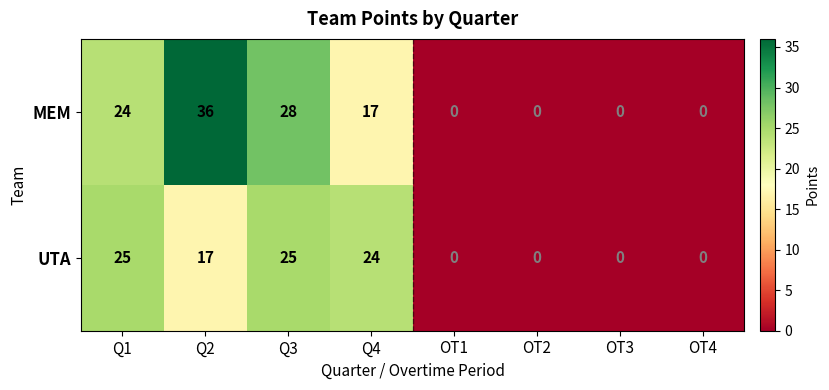

At which label is MEM closest to 18?

Q4